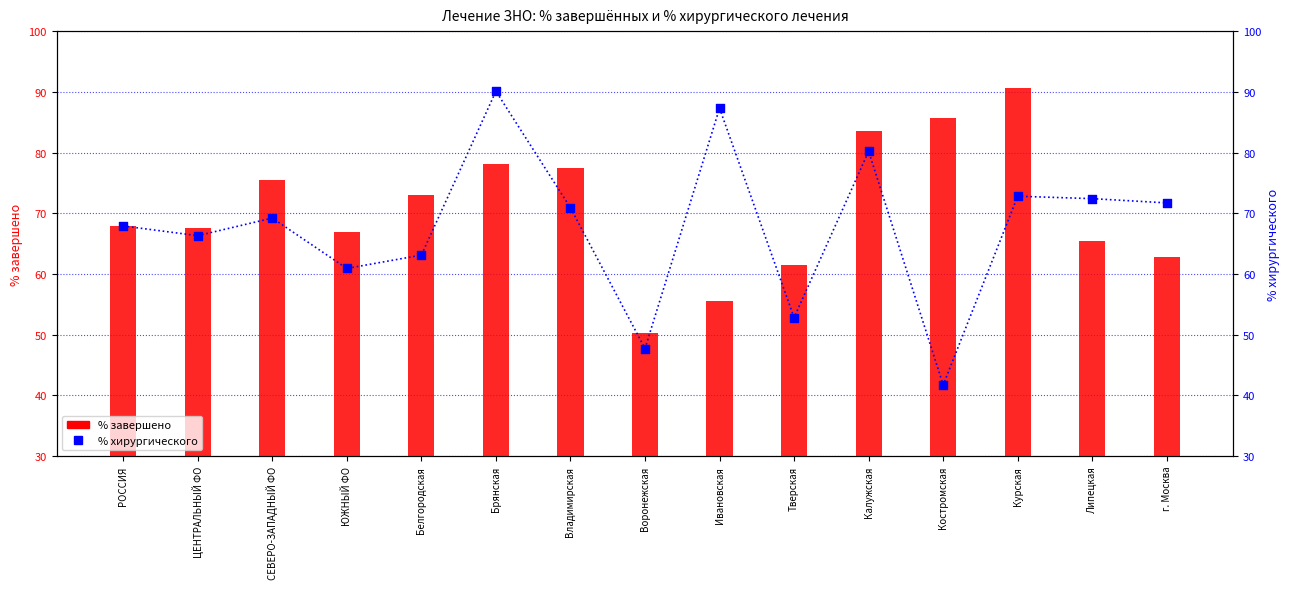

At which category is the sum across all series the highest?

Брянская